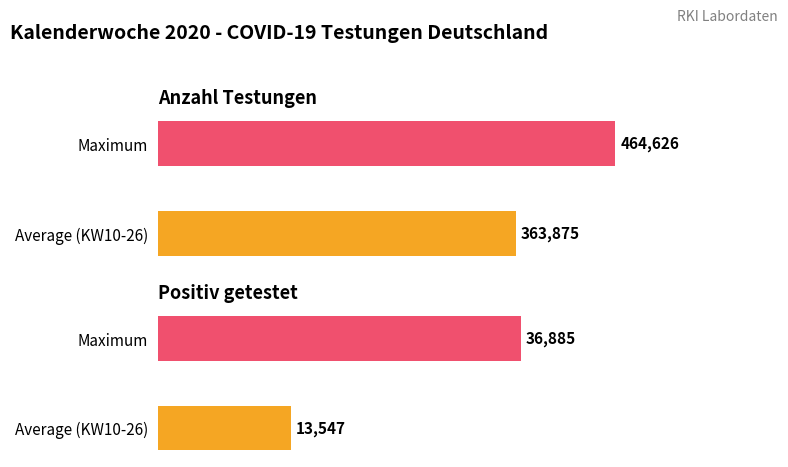

Which series has the largest total across all categories?

Anzahl Testungen